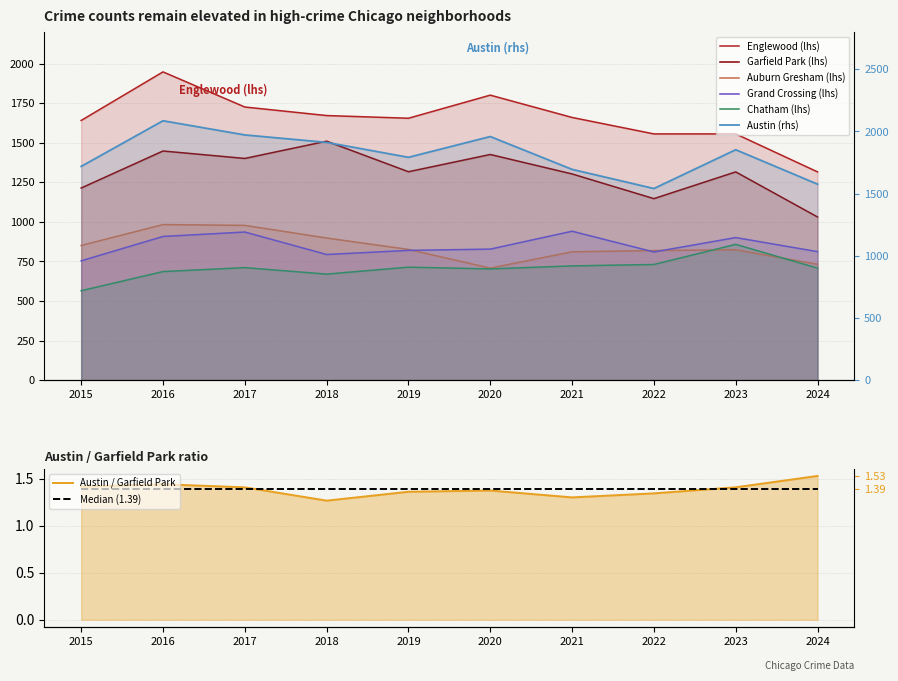

What is the lowest value of the Garfield Park series?

1031